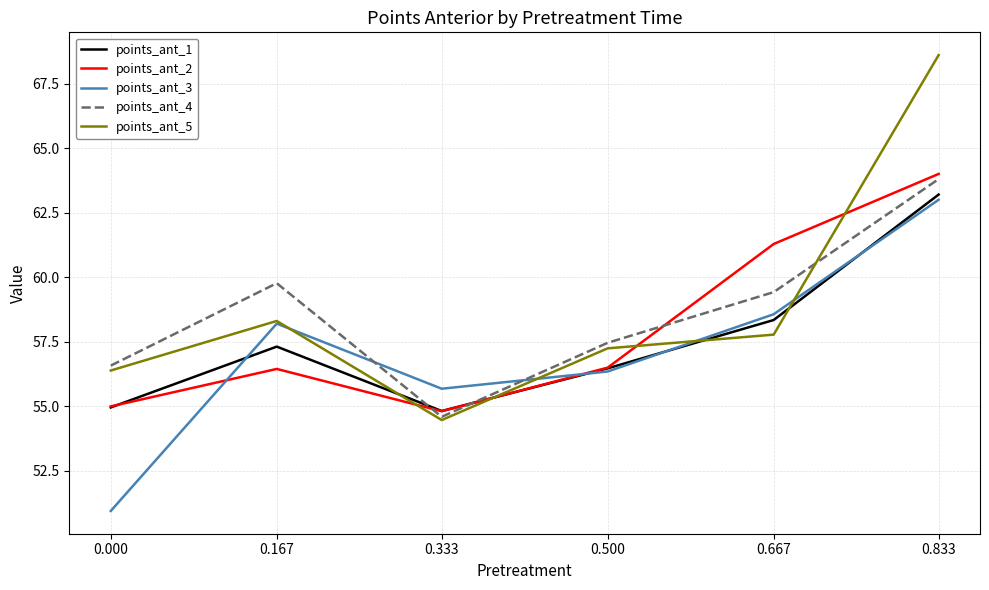

Does the chart have visible grid lines?

Yes